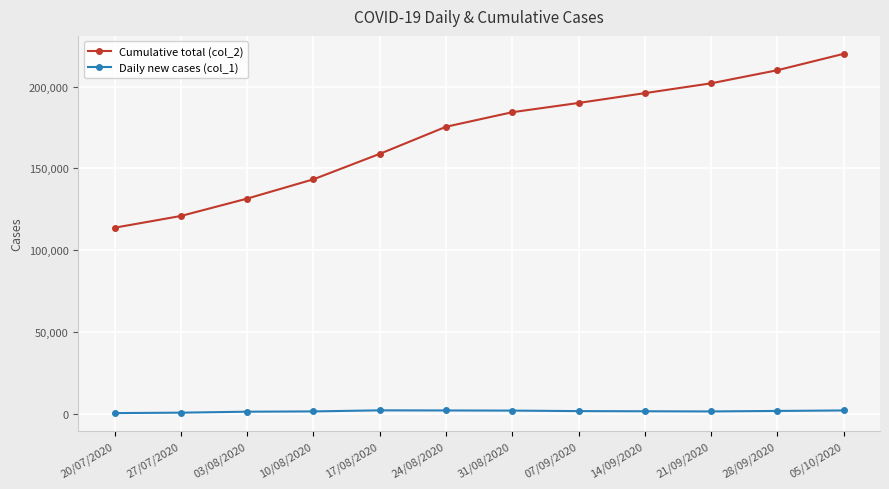

In Daily new cases (col_1), how many points are lower than both neighbors (excluding endpoints)?

1